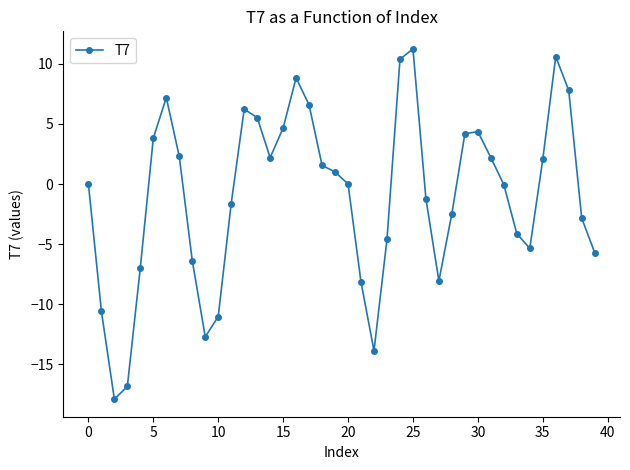

What is the minimum value shown in the chart?

-17.9